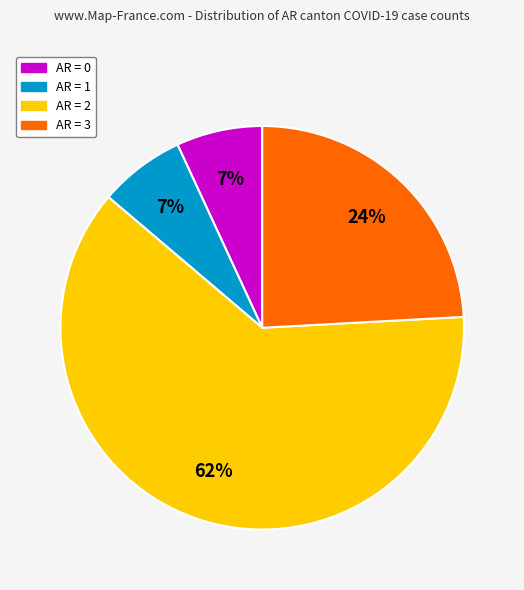

To the nearest percent, what is the average slice percentage?

25%